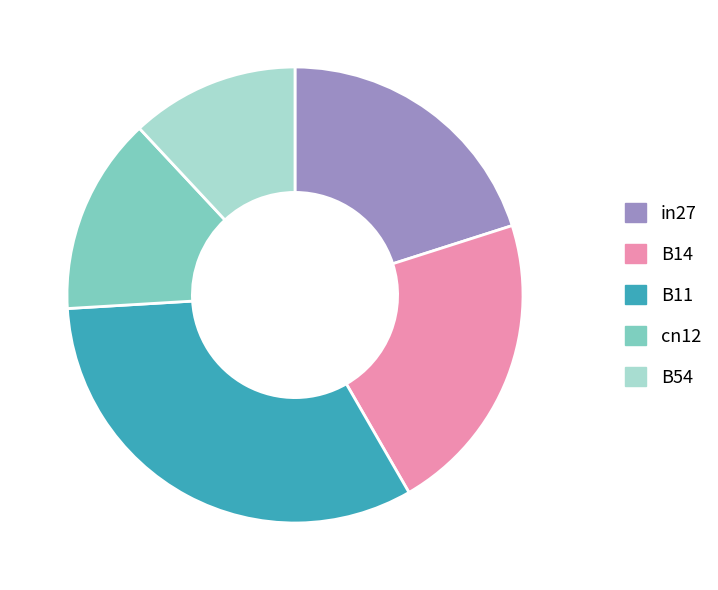

Is there a majority slice in this chart?

No